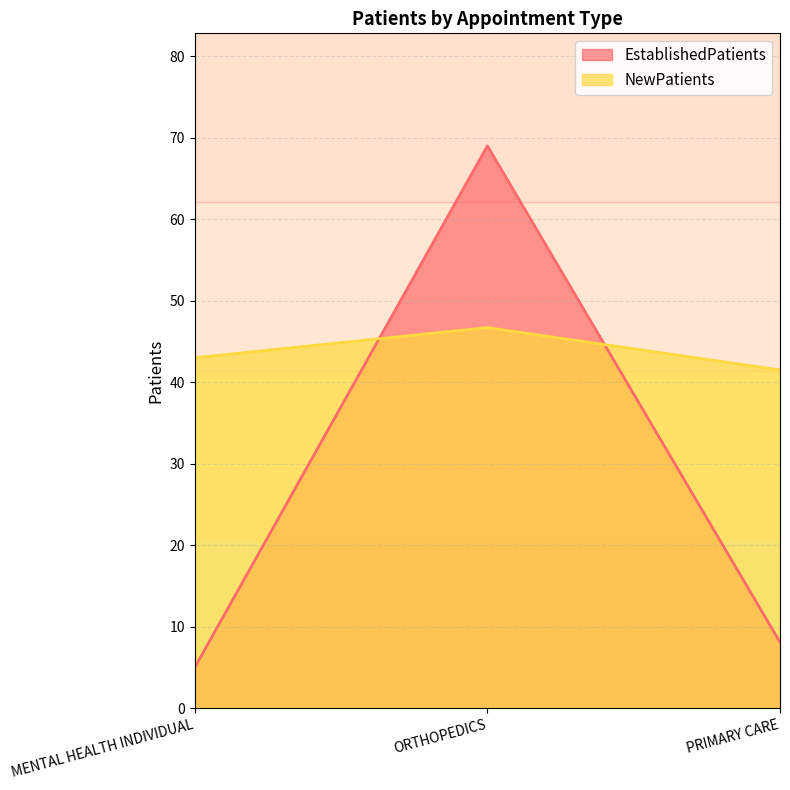

What are all the series names shown in the legend?

EstablishedPatients, NewPatients